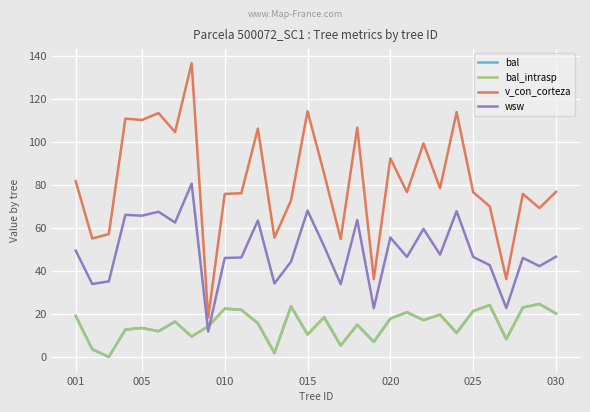

Does the chart have visible grid lines?

Yes